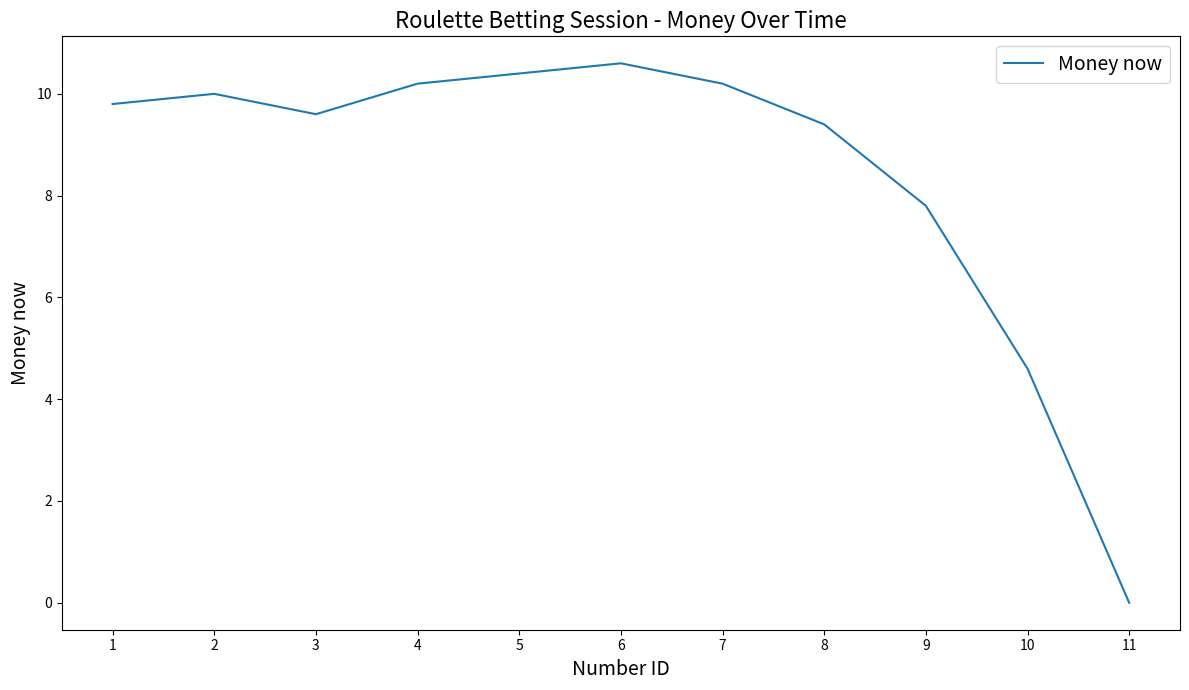

What is the difference between the maximum and minimum values?

10.6